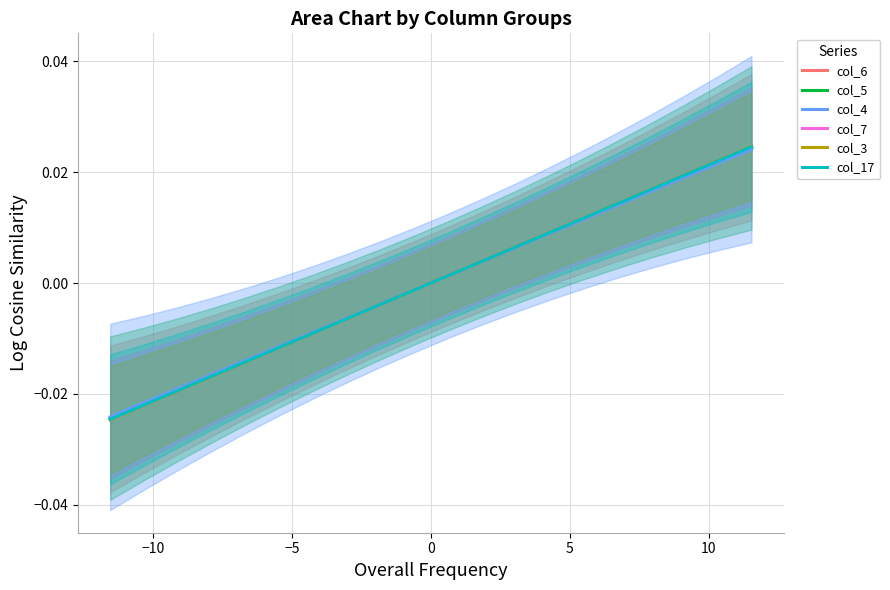

What are all the series names shown in the legend?

col_6, col_5, col_4, col_7, col_3, col_17